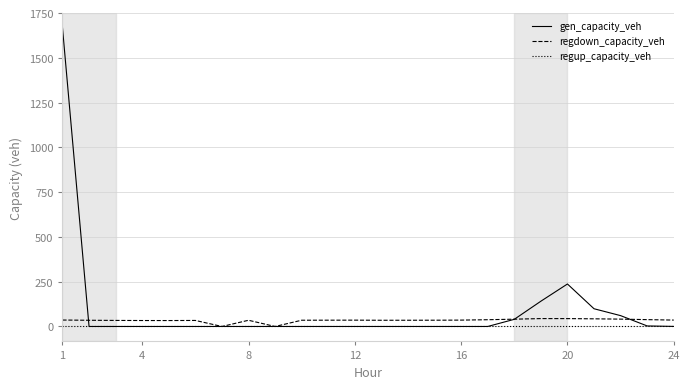

Does the chart have visible grid lines?

Yes